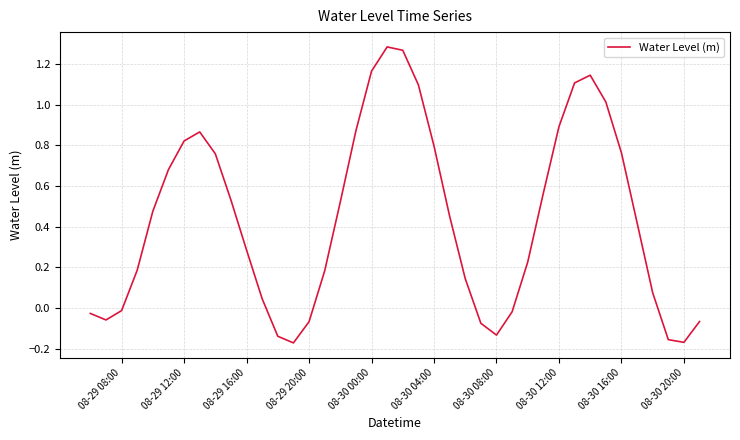

What is the difference between the maximum and minimum values?

1.5